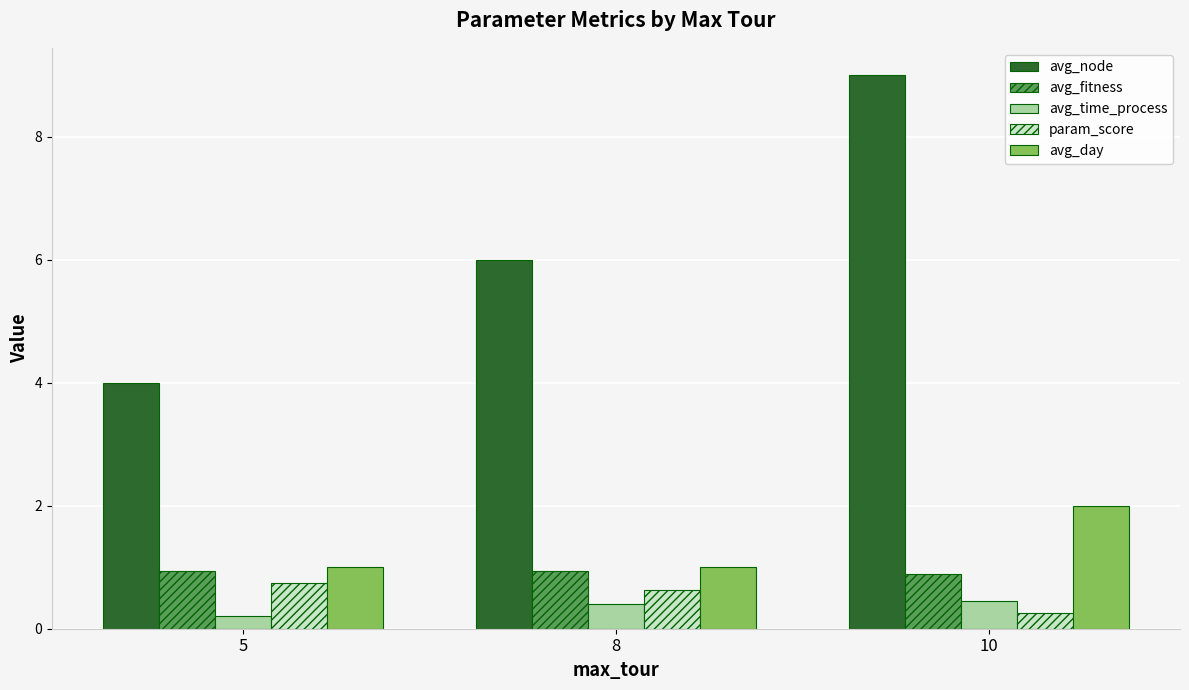

What is the sum of all avg_time_process values?

1.1